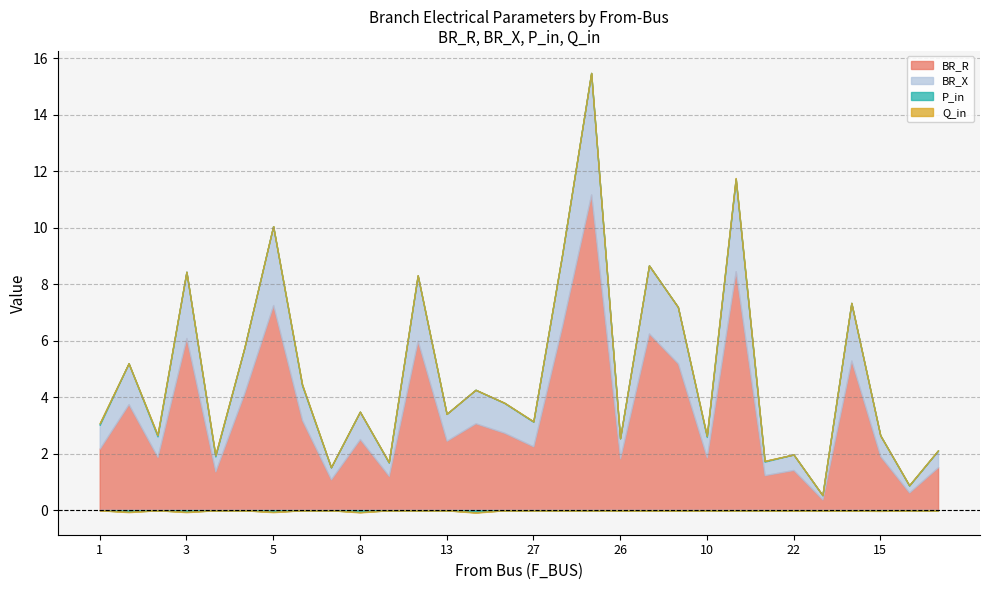

Rank the series by their maximum value, from lowest to highest.

Q_in, P_in, BR_X, BR_R